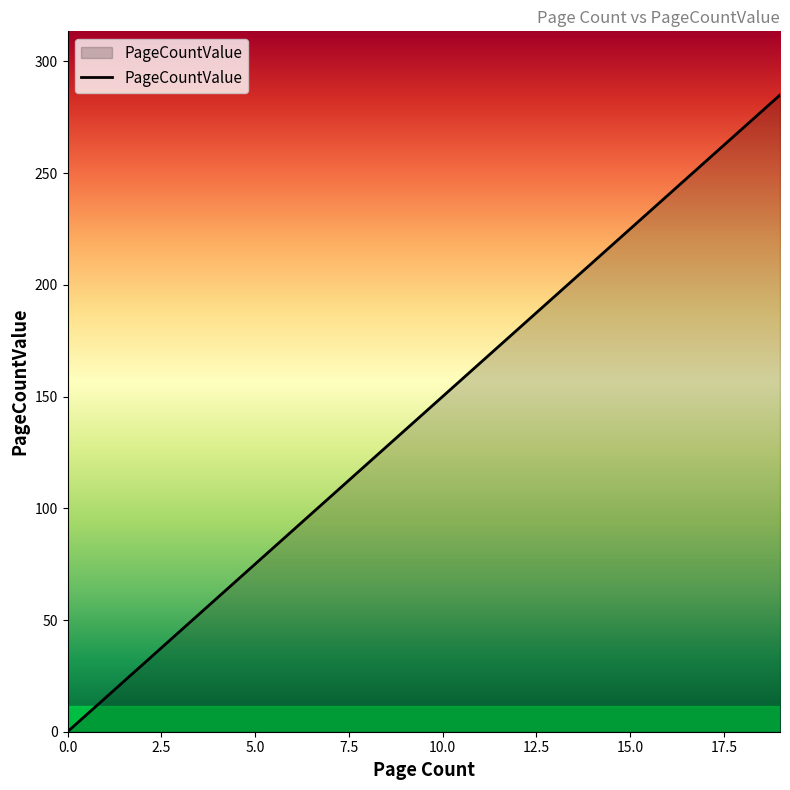

What is the maximum value shown in the chart?

285